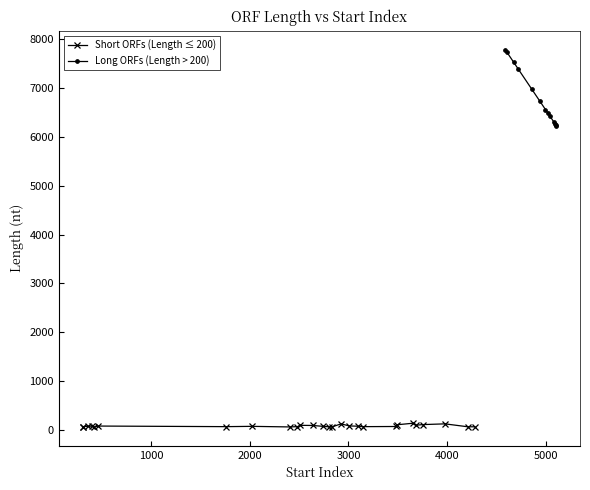

What is the greatest value displayed?

7788